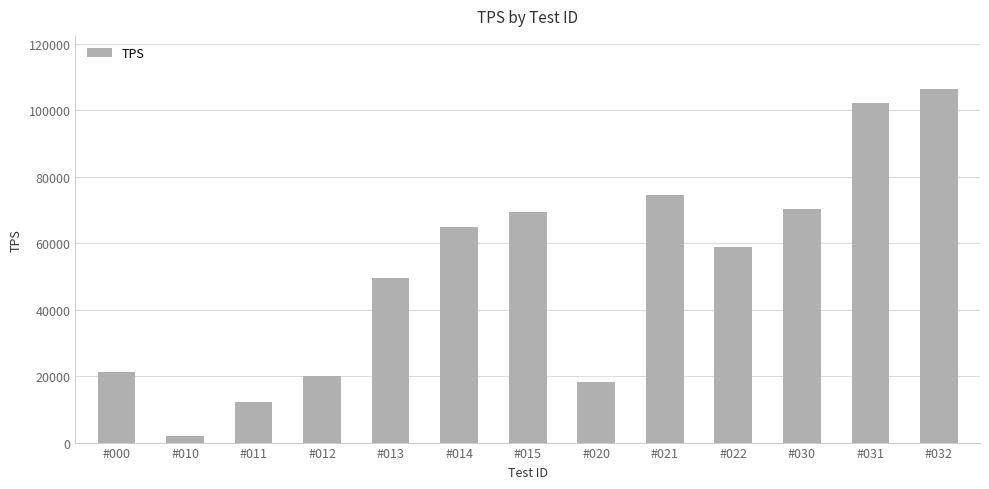

The chart shows a value of 102194 at #031. True or false?

True